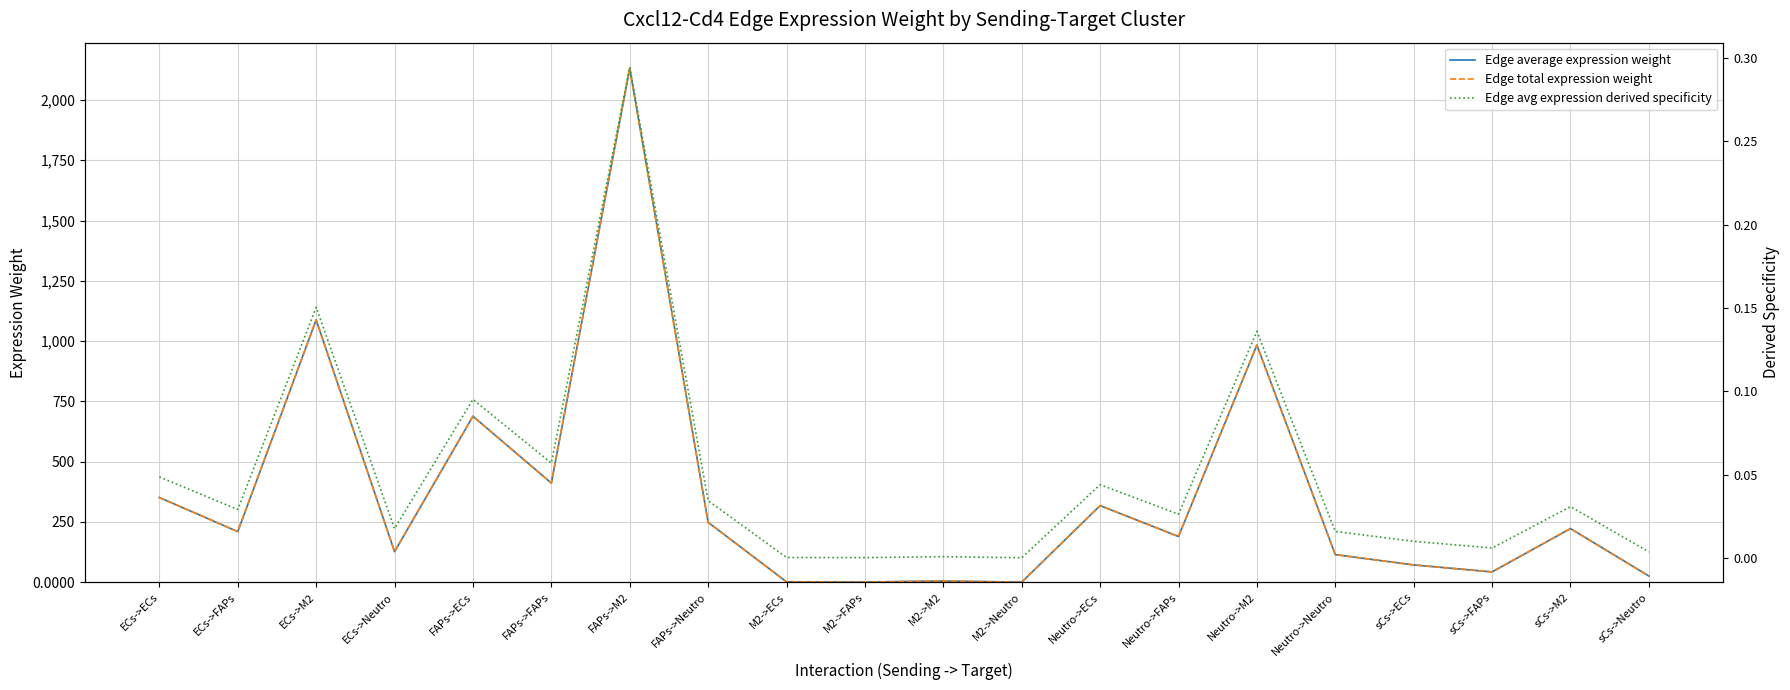

True or false: Edge average expression weight and Edge total expression weight cross at least once.

False